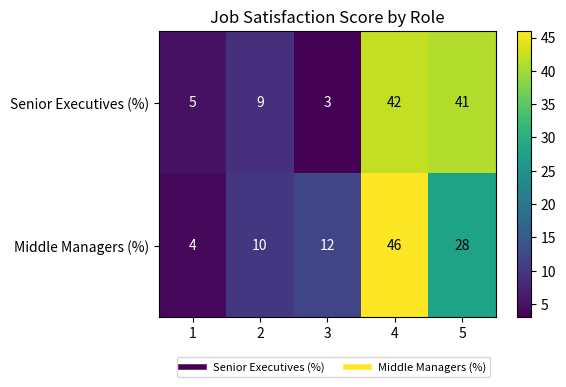

At which category is the sum across all series the highest?

4